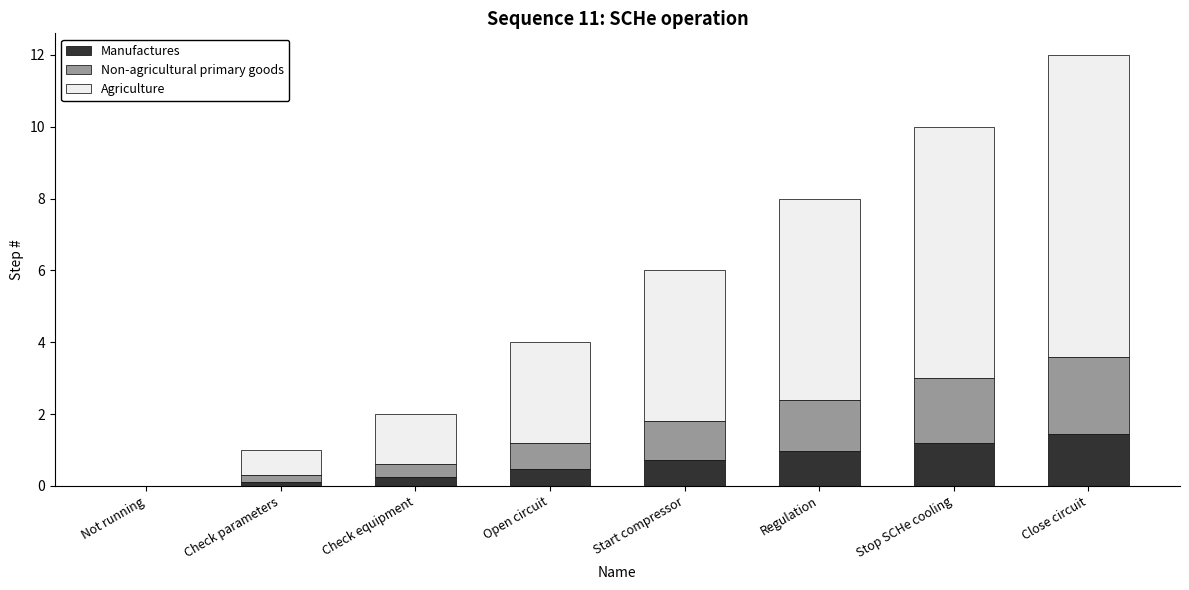

True or false: Manufactures has a value of 2.1 at Close circuit.

False